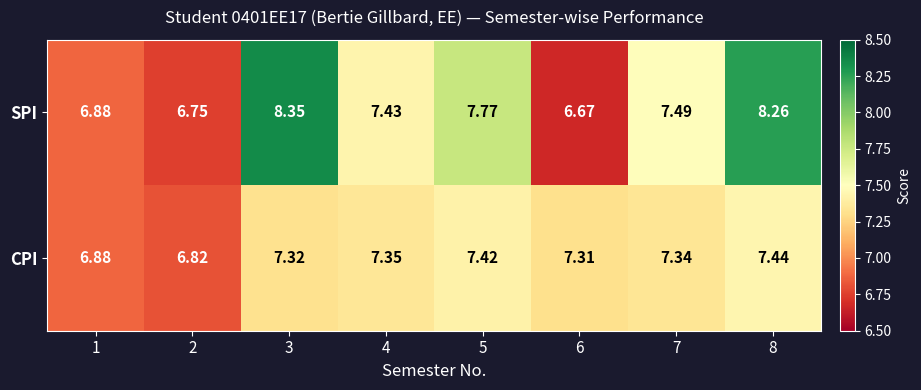

Between 3 and 8, which series saw the biggest shift?

CPI